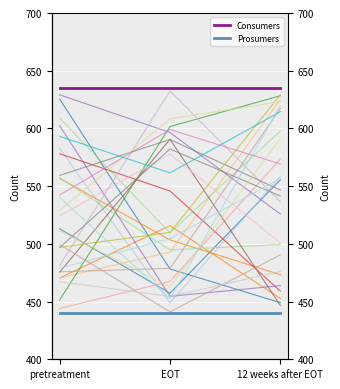

What is the label of the 1st point from the right?

12 weeks after EOT